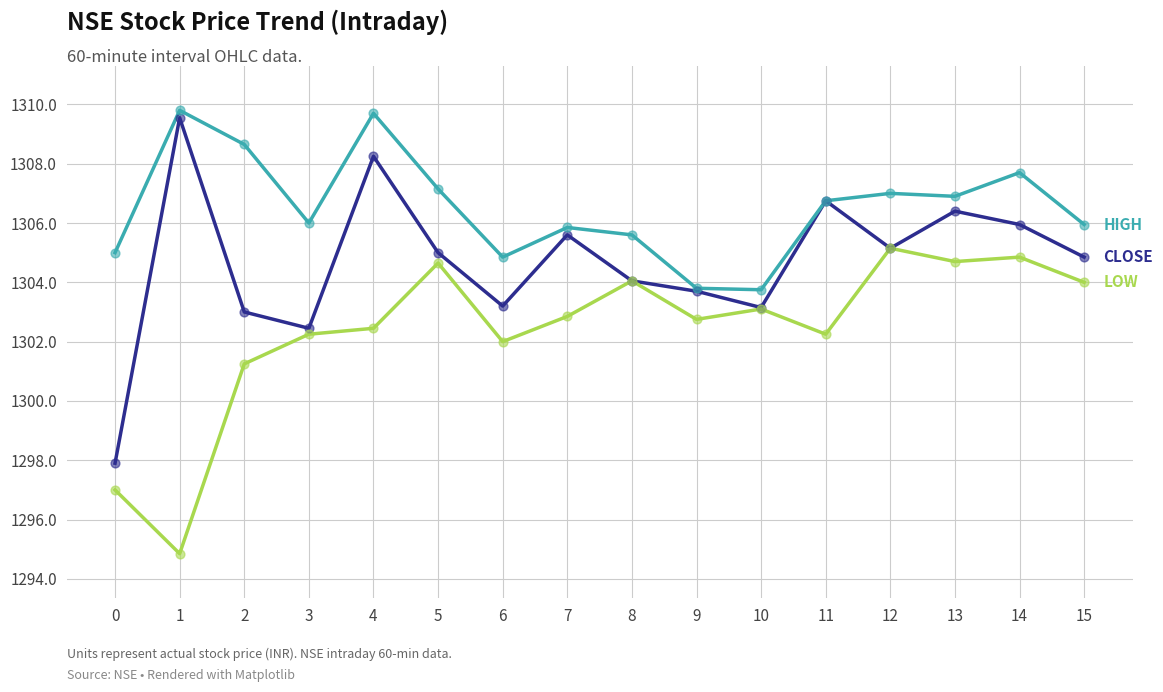

What is the total value across all series at 1?

3914.2